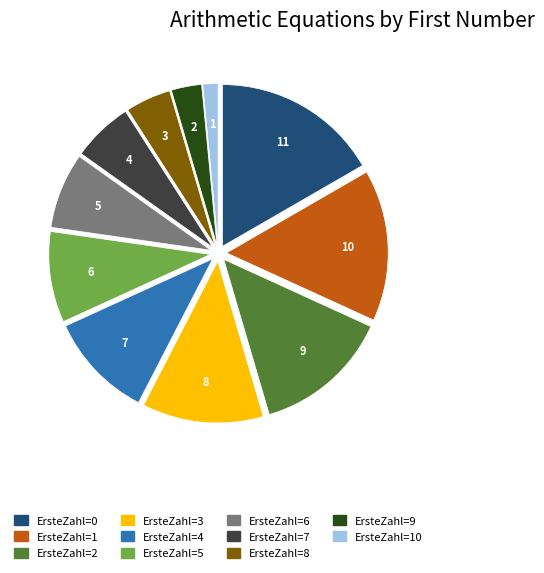

Does any single category account for the majority?

No